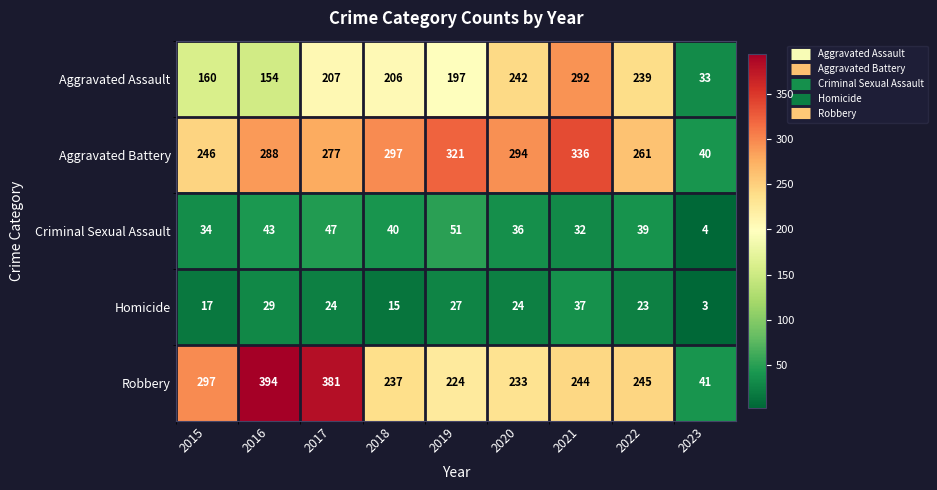

What is the difference between the highest and lowest values at 2023?

38